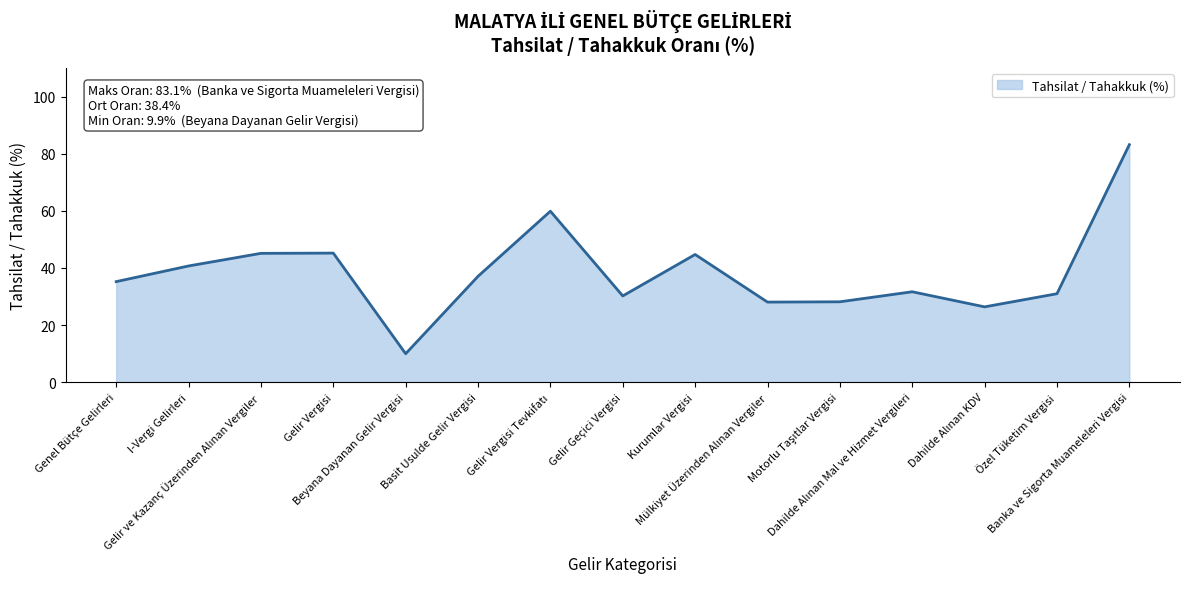

What is the difference between the maximum and minimum values?

73.2